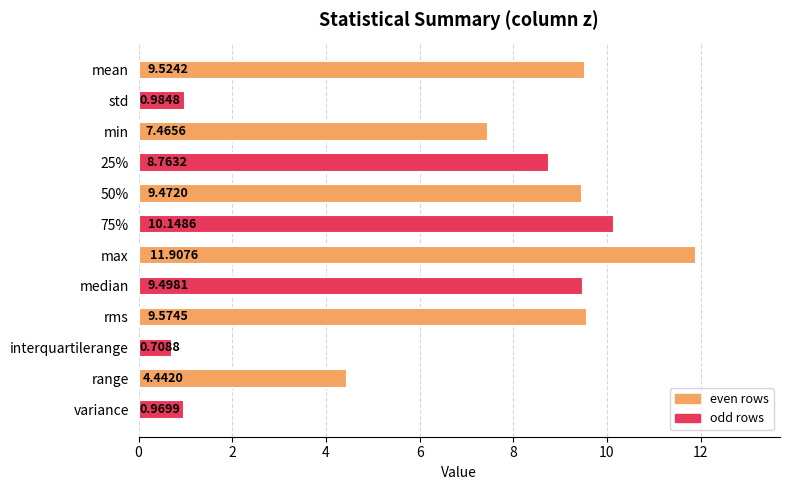

What is the difference between the maximum and second lowest values?

10.9